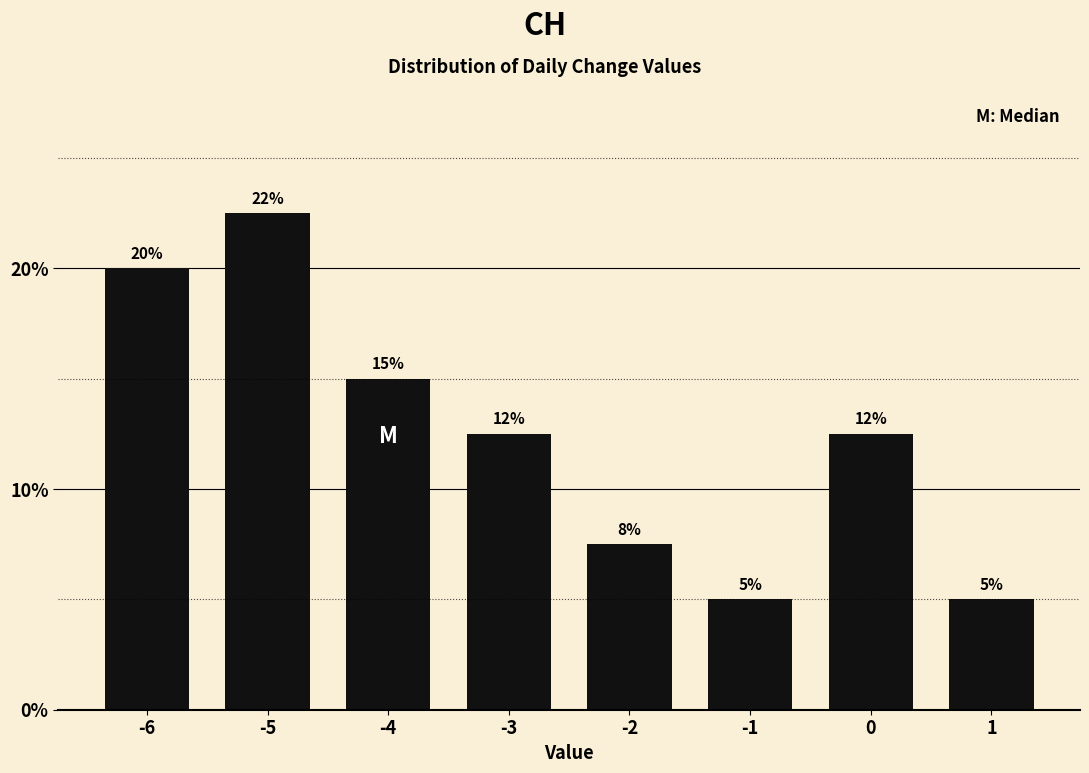

At which label does the data first exceed 12?

-6